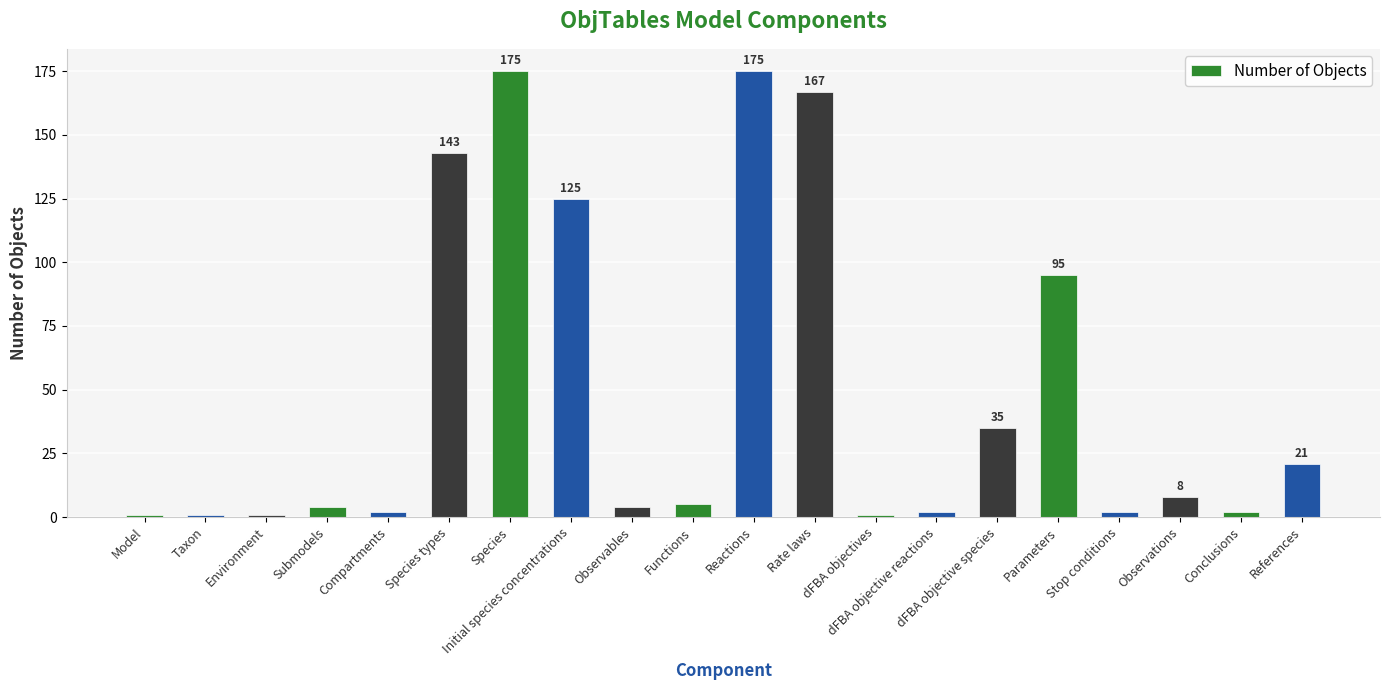

What is the value of the 14th bar from the left?

2